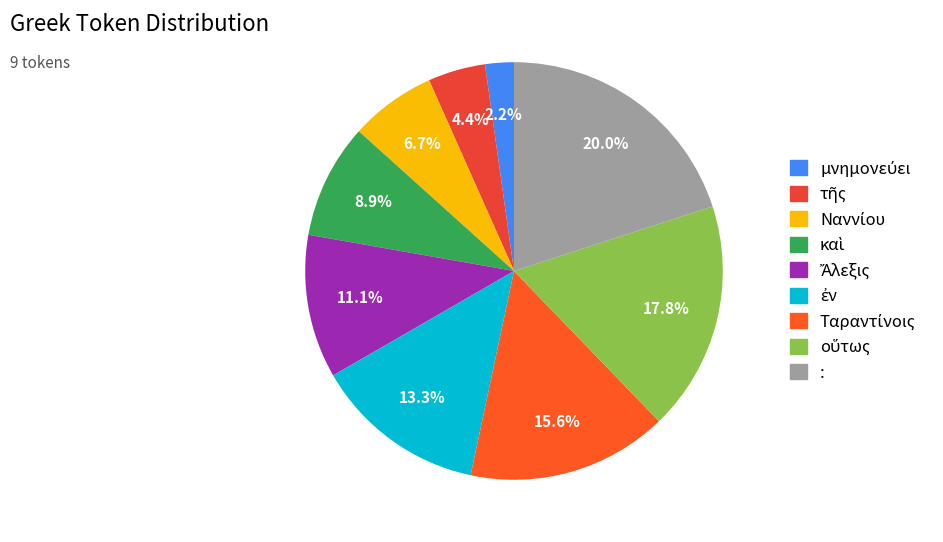

Is there a majority slice in this chart?

No